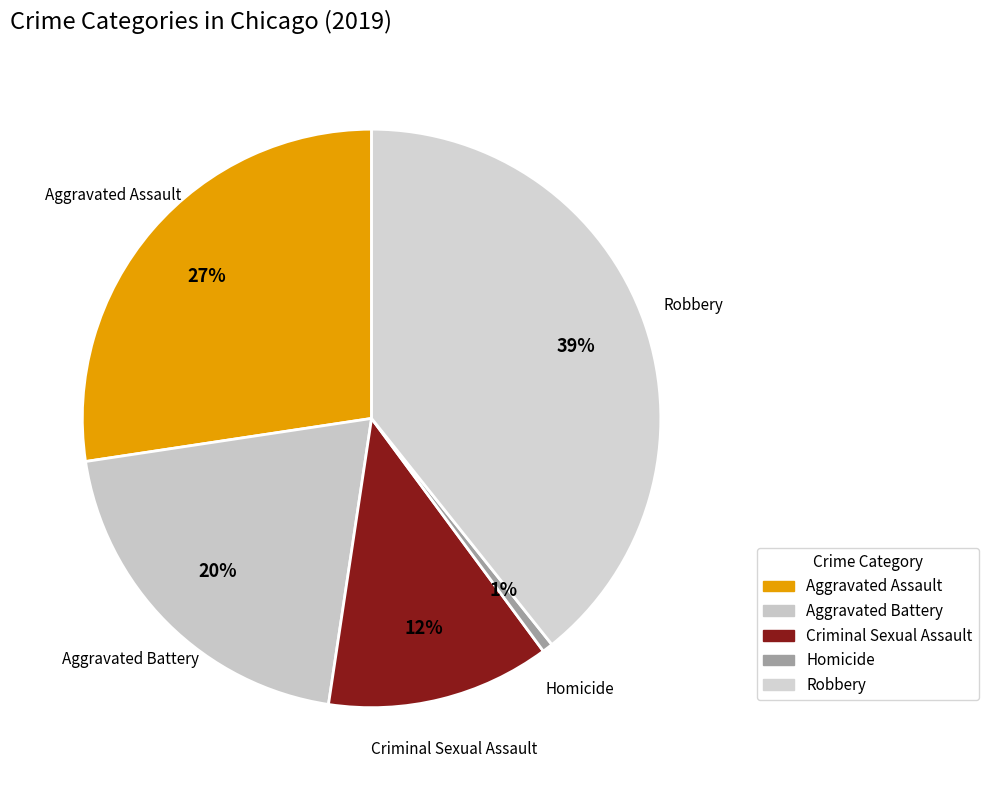

To the nearest percent, what portion does Criminal Sexual Assault represent?

12%